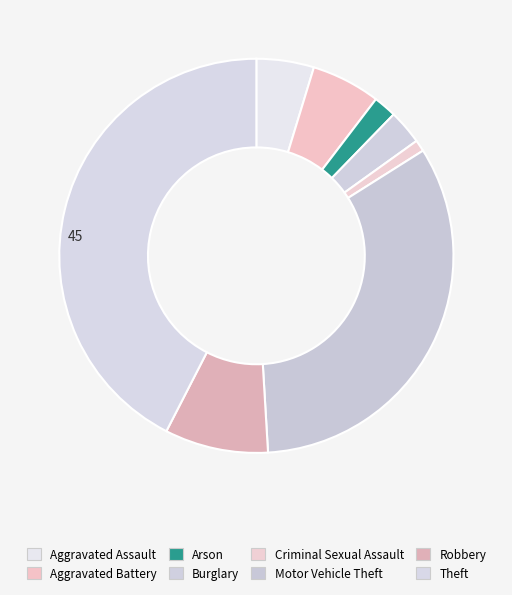

What is the change in value from Aggravated Assault to Aggravated Battery?

+1